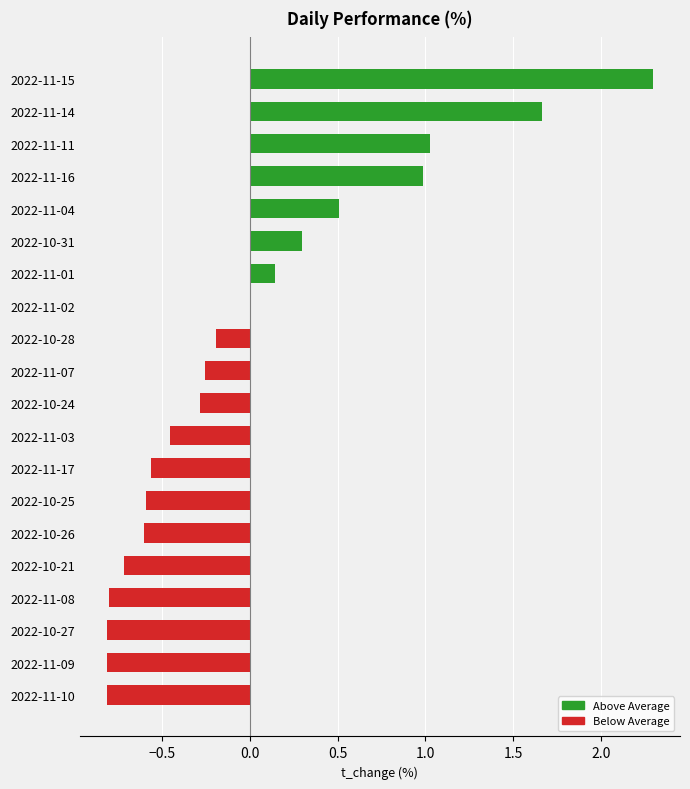

At which category does the chart reach its peak across all series?

2022-11-15